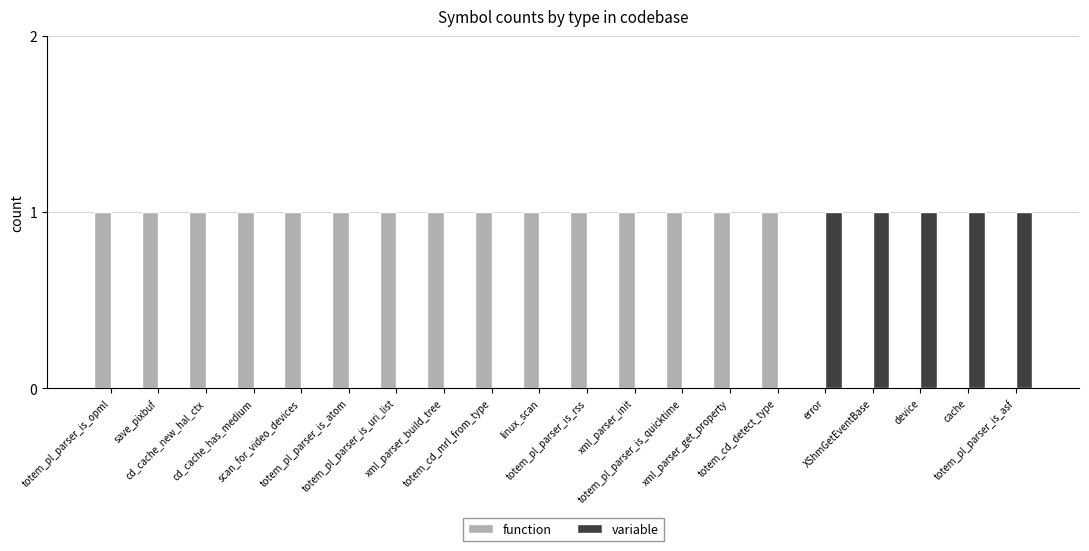

True or false: function has a value of 0 at cache.

True